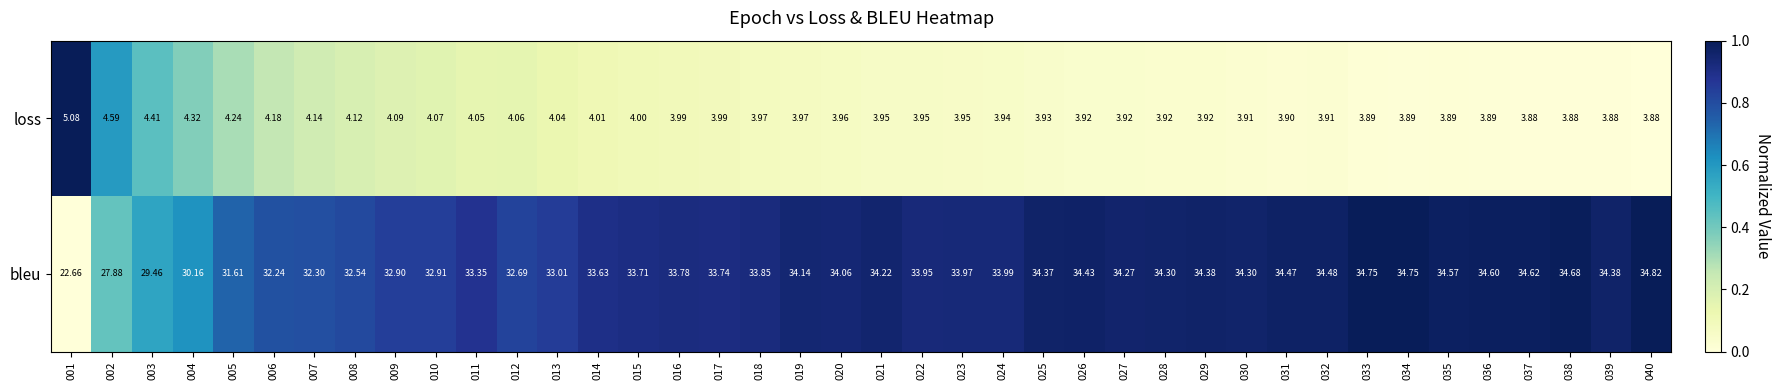

What is the difference between the highest and lowest values at 014?

29.6